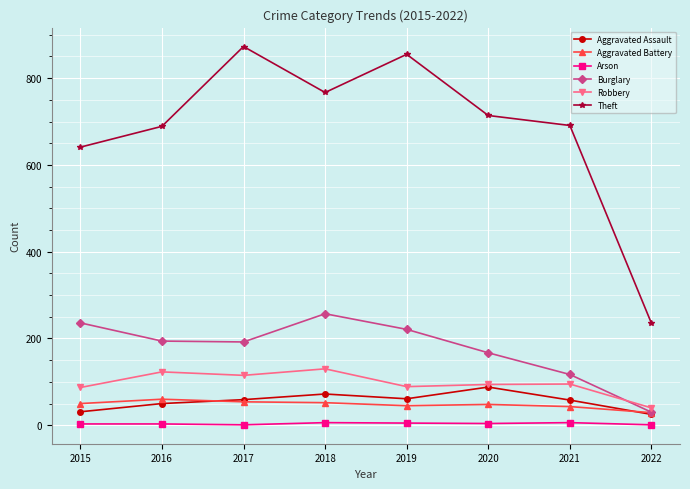

The Robbery series shows 38 at 2015. True or false?

False